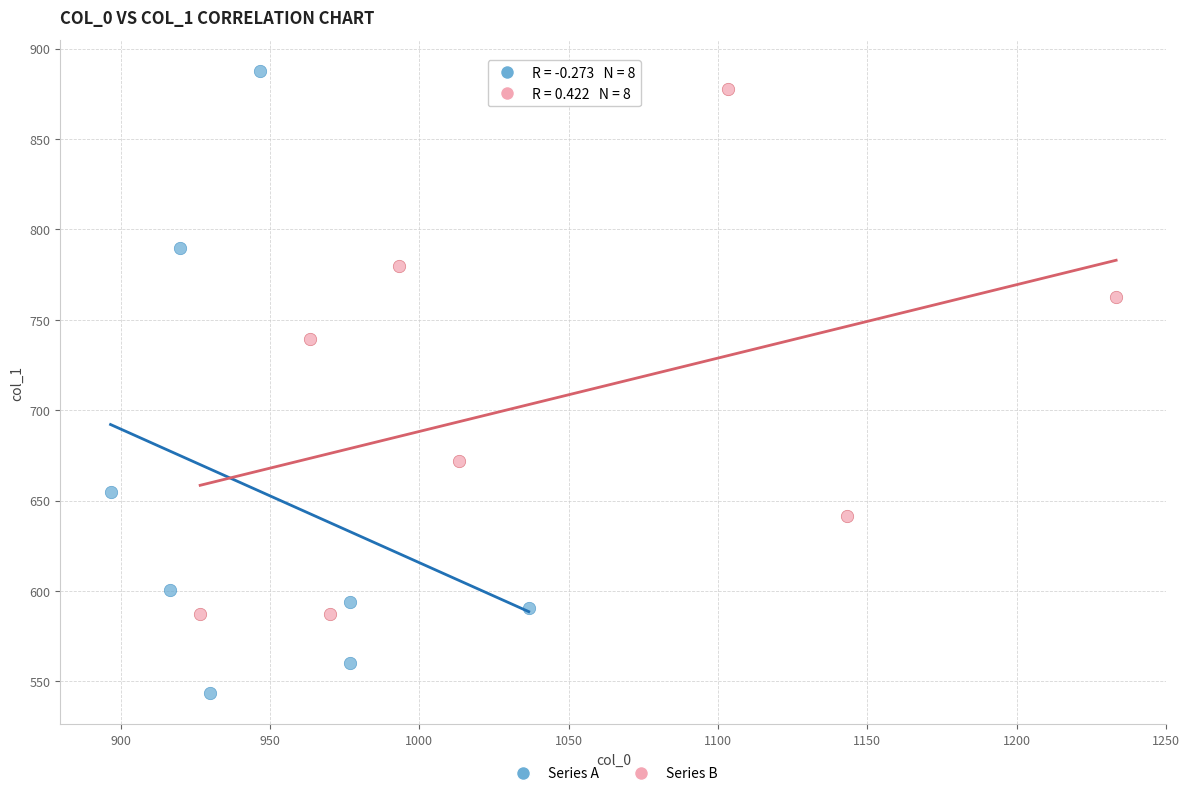

Which series contains the lowest Y value?

Series A